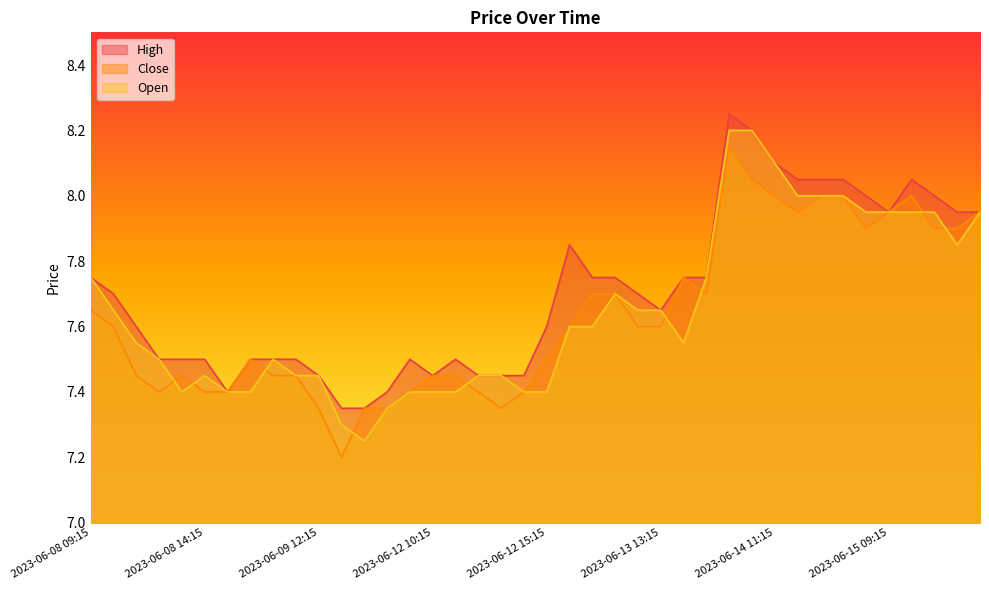

How many lines are shown in the chart?

3